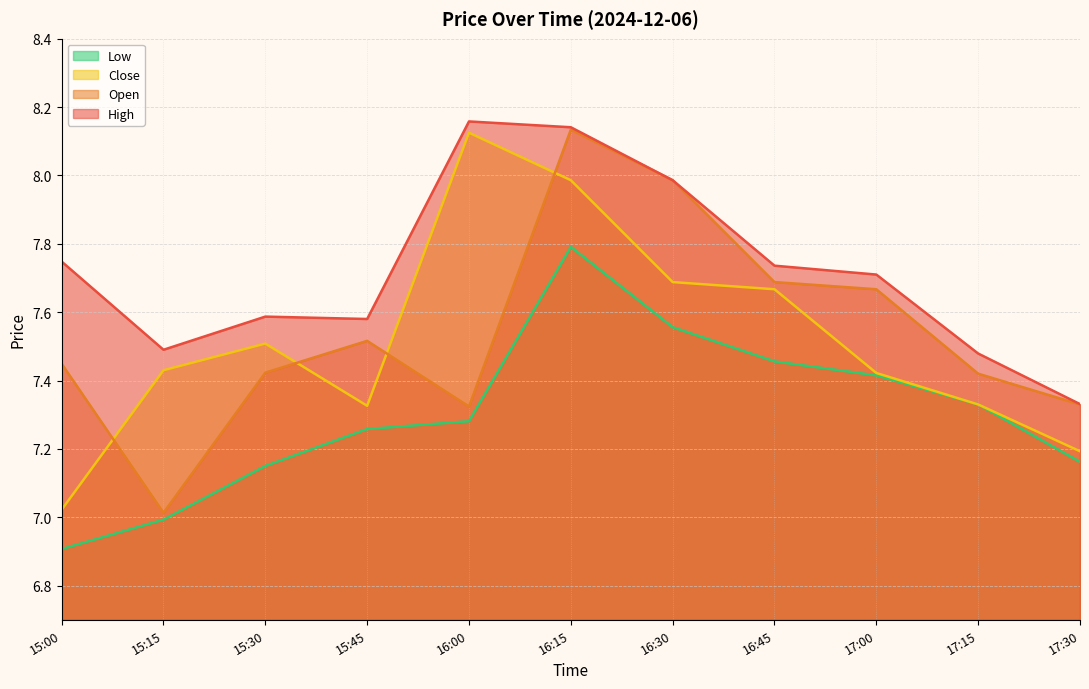

List the labels in order of Open value, smallest first.

15:15, 16:00, 17:30, 17:15, 15:30, 15:00, 15:45, 17:00, 16:45, 16:30, 16:15